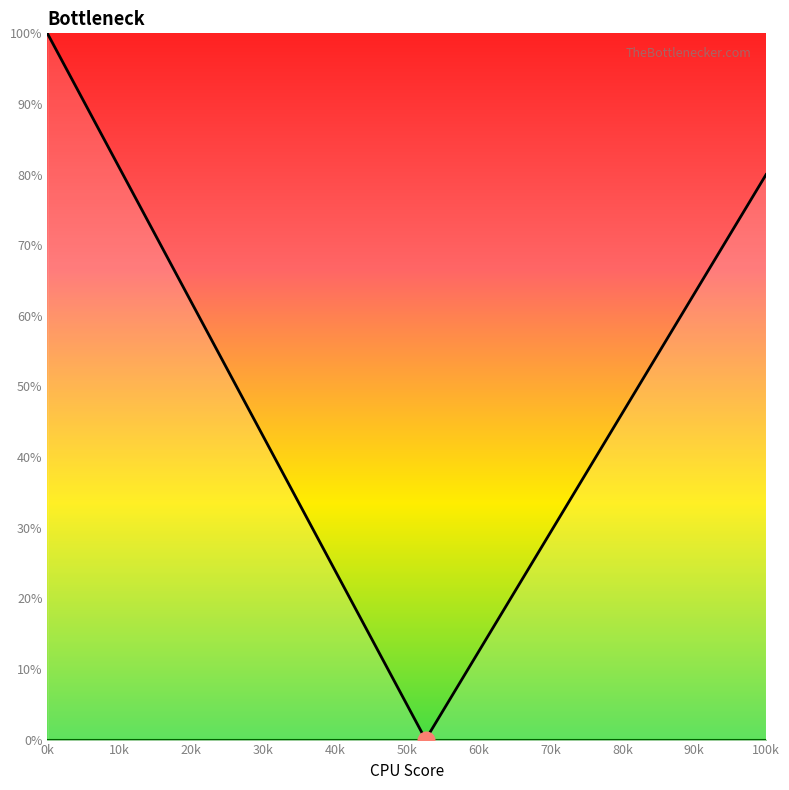

True or false: col_10 and col_9 cross at least once.

False